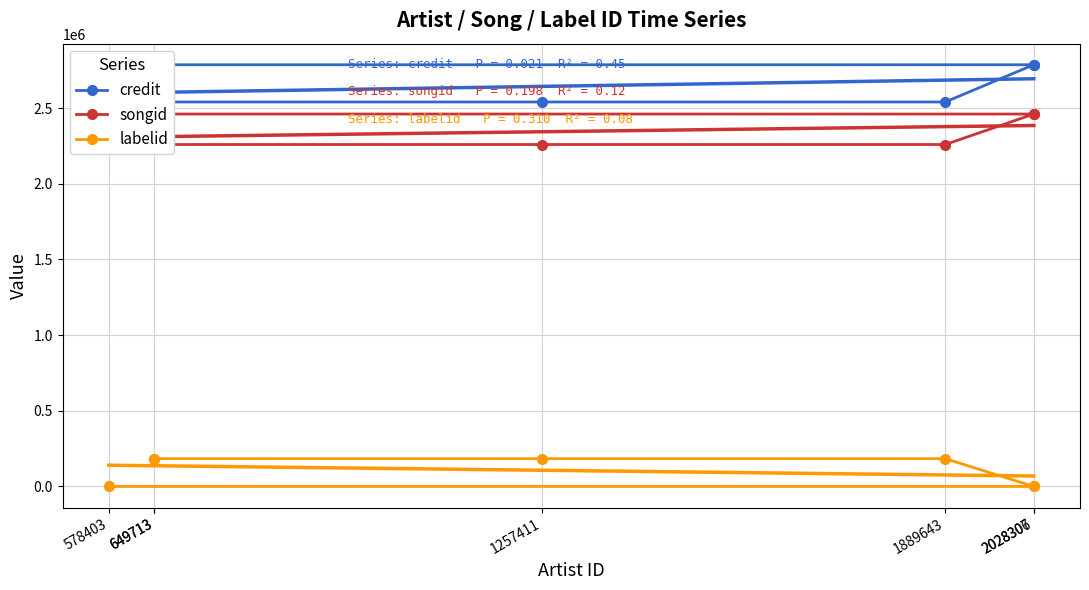

What is the sum of the labelid values at 1257411 and 2028307?

183692